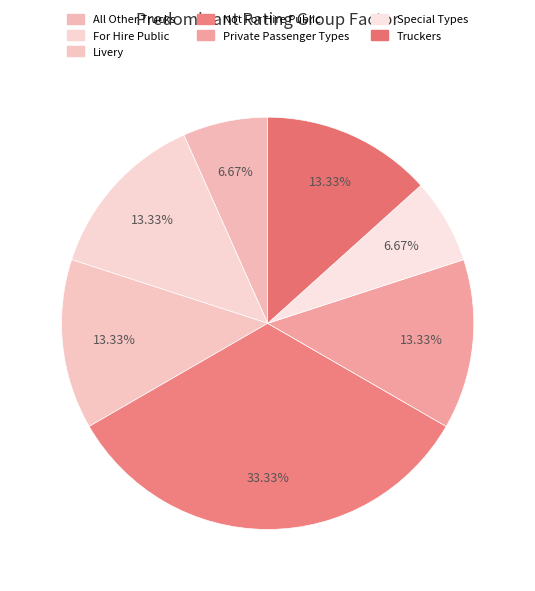

What is the ratio of the value at Private Passenger Types to the value at Special Types?

2.0